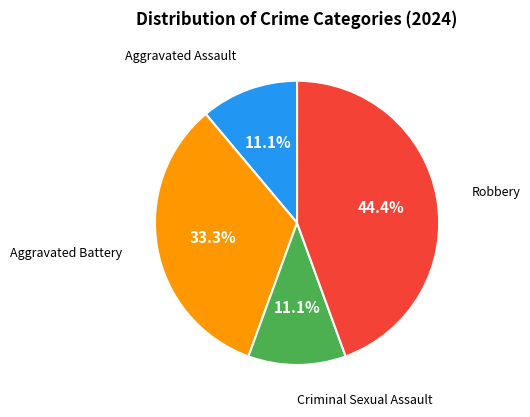

Is there a majority slice in this chart?

No